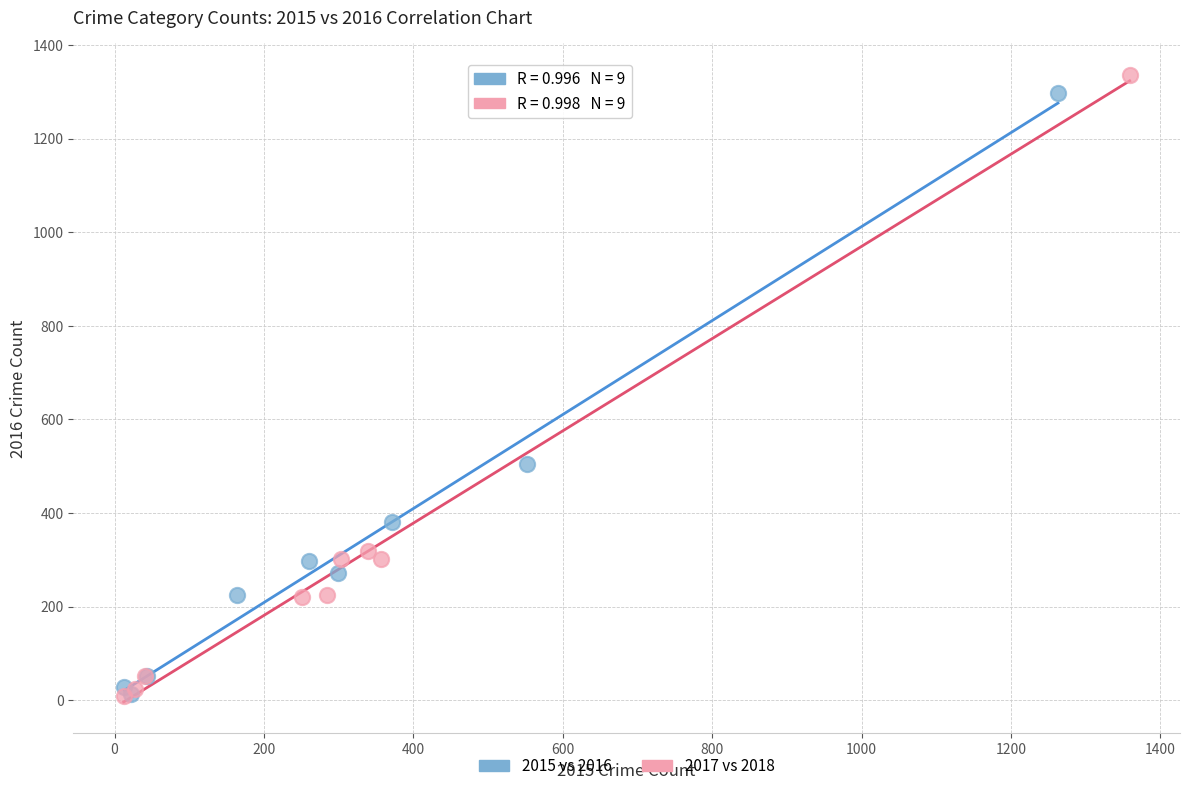

Which series has the widest spread of Y values?

2017 vs 2018